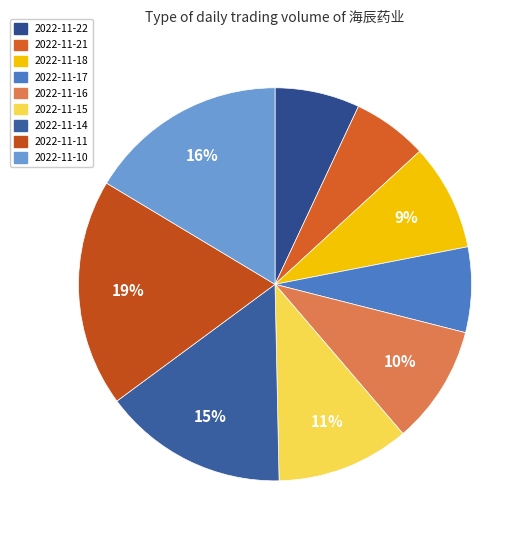

How many slices are in this pie chart?

9